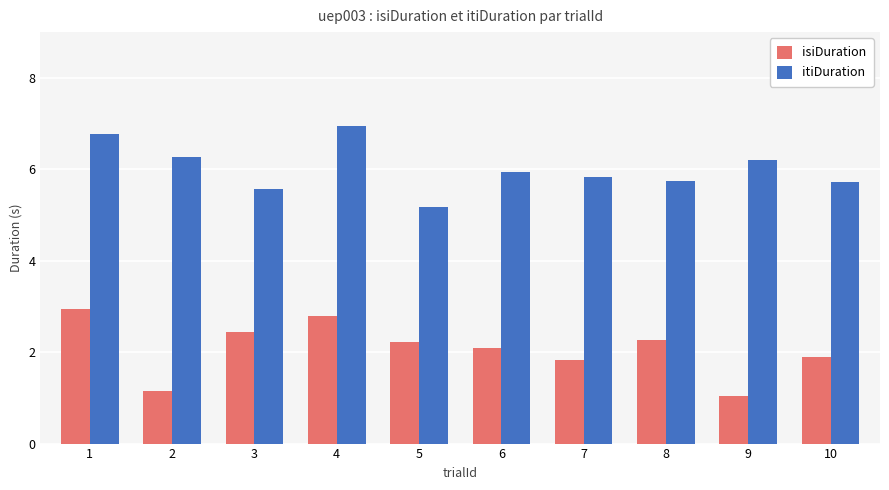

How many values in the isiDuration series are below 2?

4